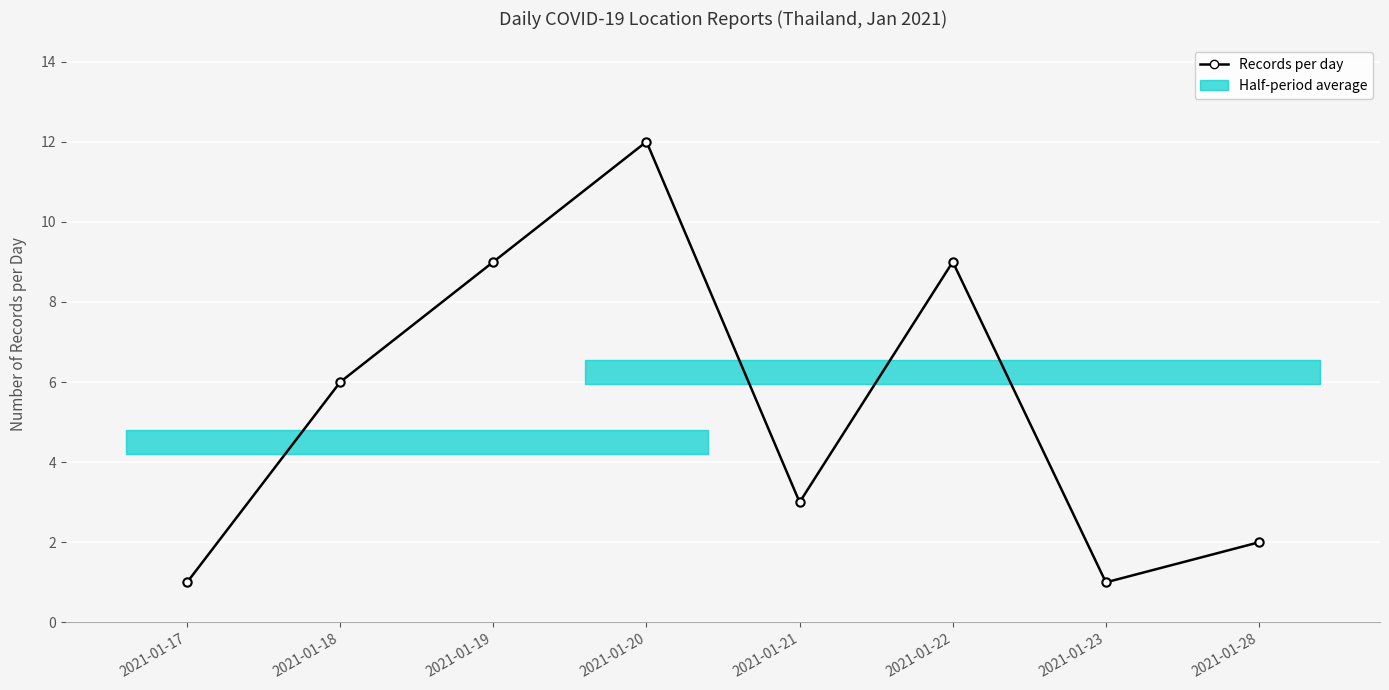

Between 2021-01-19 and 2021-01-17, which is larger?

2021-01-19